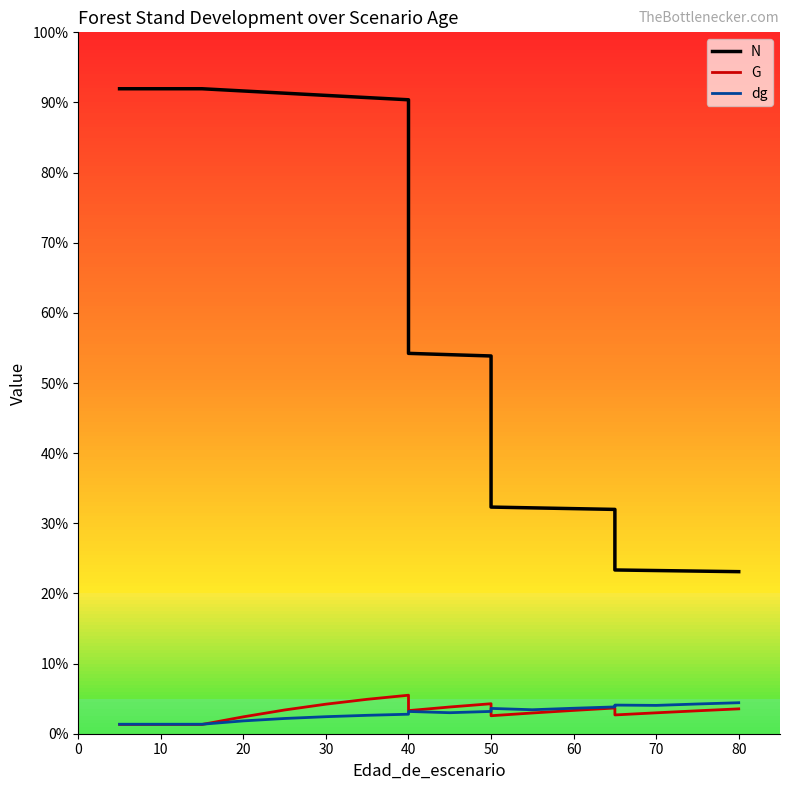

True or false: G has a value of 10.2 at 40.

False